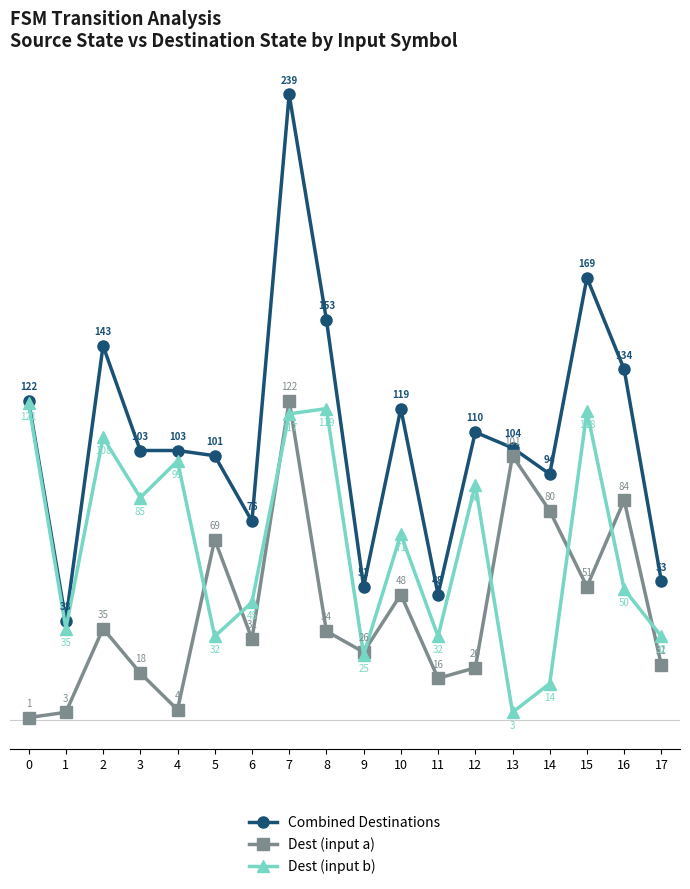

What is the spread (max minus min) of values at 4?

99